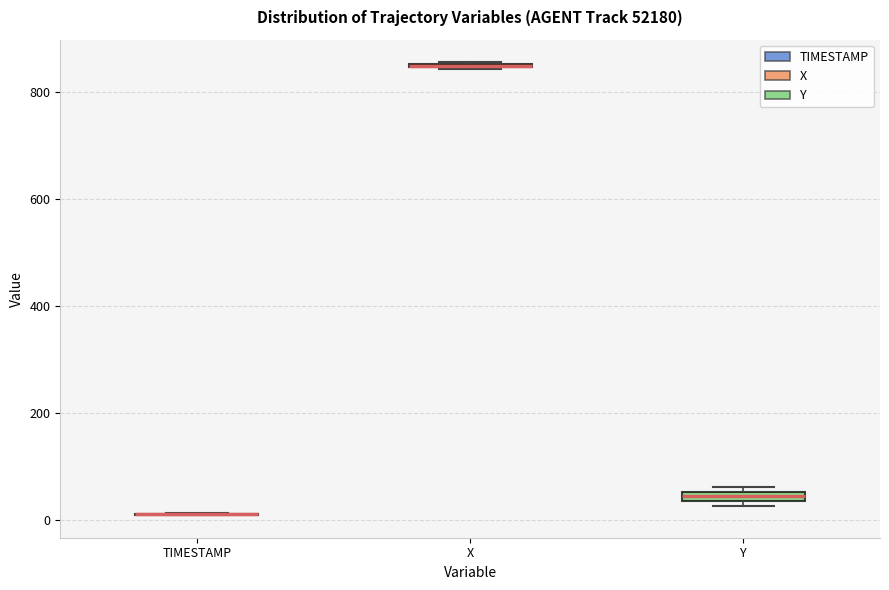

Where is the lower edge of the box for Y on the y-axis? The values are not printed on the chart, so give them approximately, as read against the axis.

40